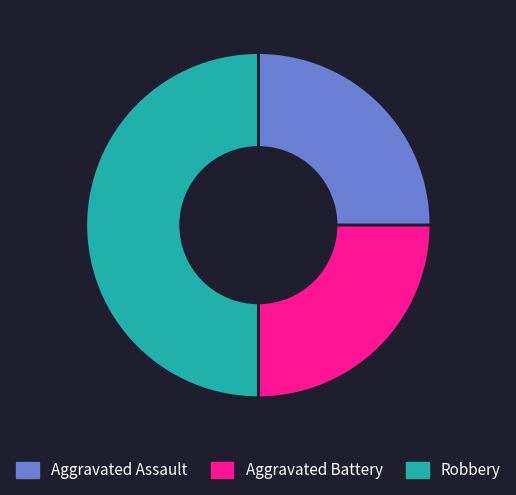

Is Aggravated Assault the majority of the pie?

No